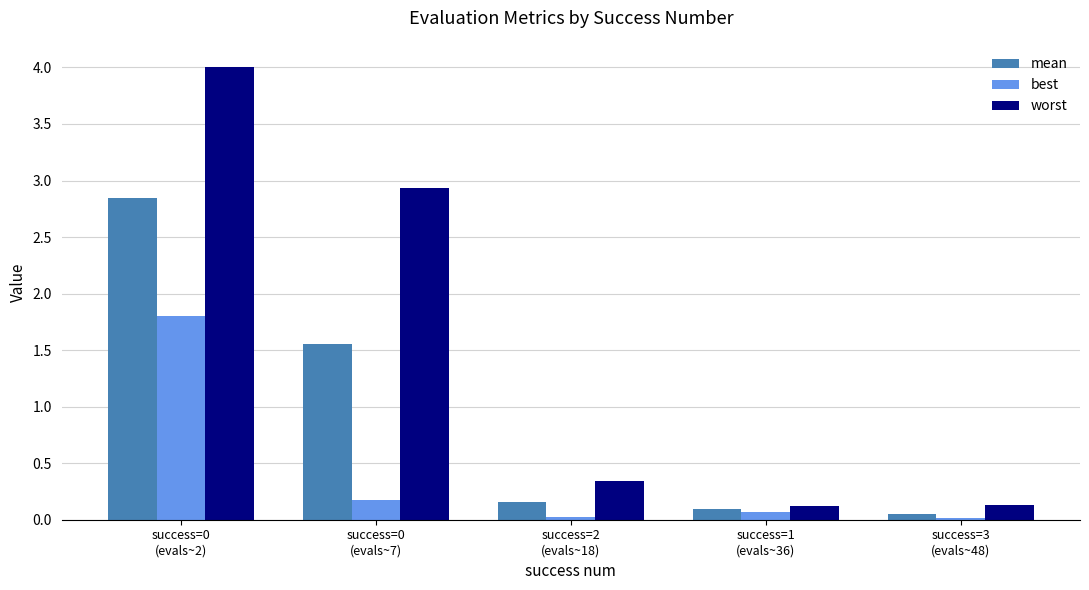

List the series in order of their peak value, lowest first.

best, mean, worst